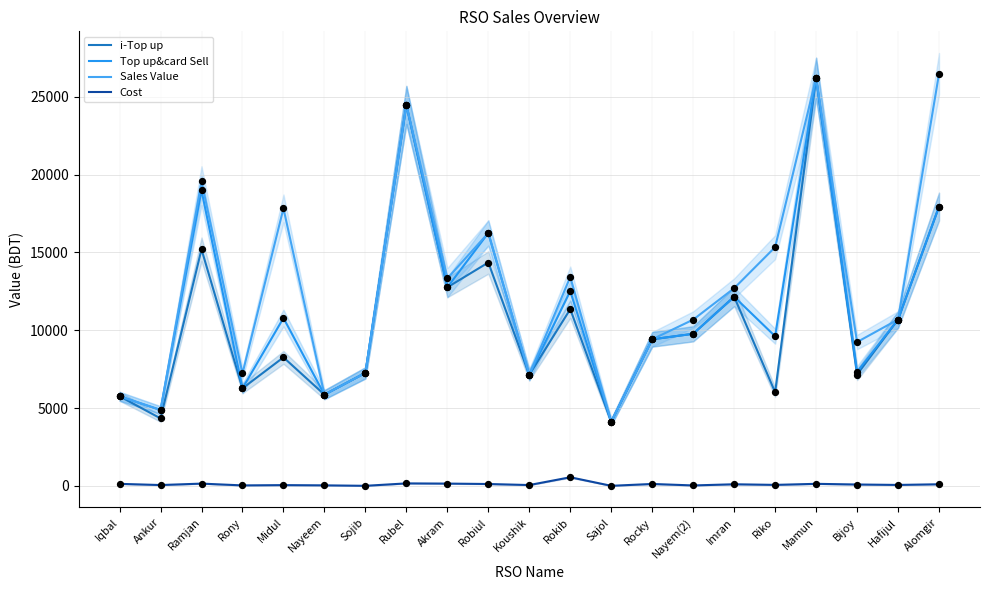

What are all the series names shown in the legend?

i-Top up, Top up&card Sell, Sales Value, Cost